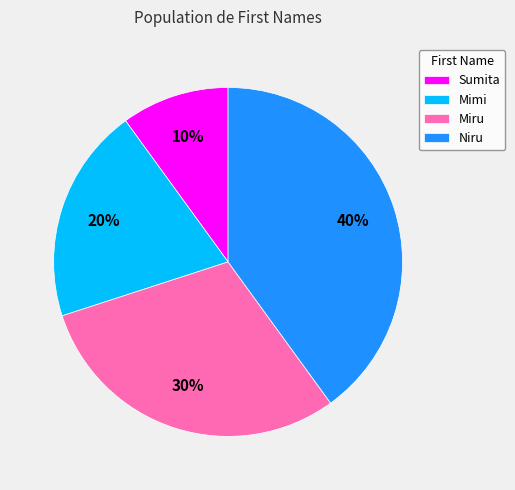

Approximately how many times larger is the value at Mimi compared to Sumita?

2.0